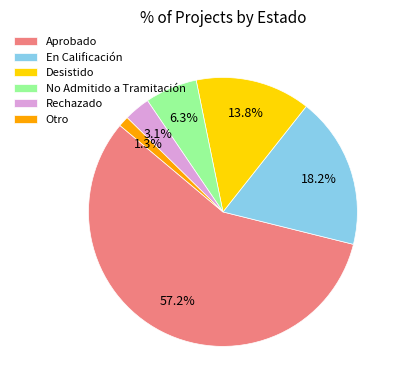

Rank the categories by value from highest to lowest.

Aprobado, En Calificación, Desistido, No Admitido a Tramitación, Rechazado, Otro